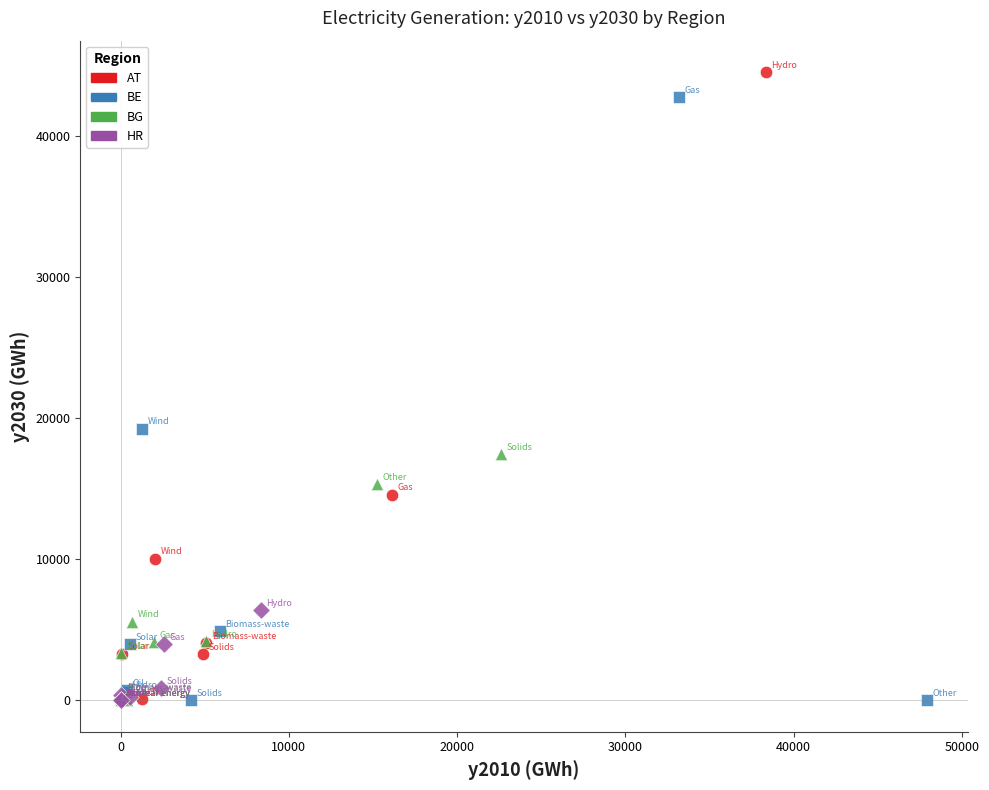

What are all the series names shown in the legend?

AT, BE, BG, HR